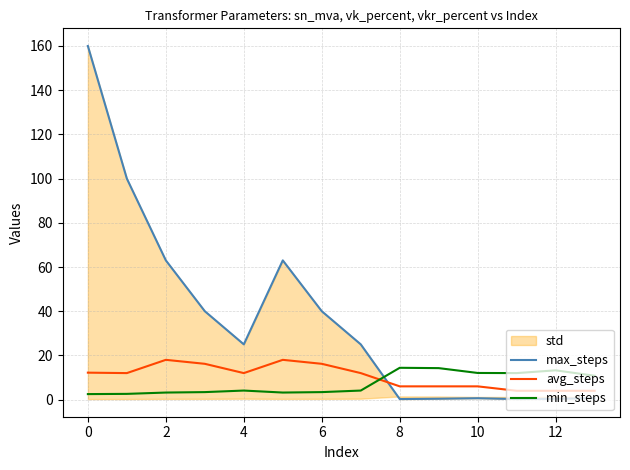

What is the value of the avg_steps point at the 8th from the left?

12.0